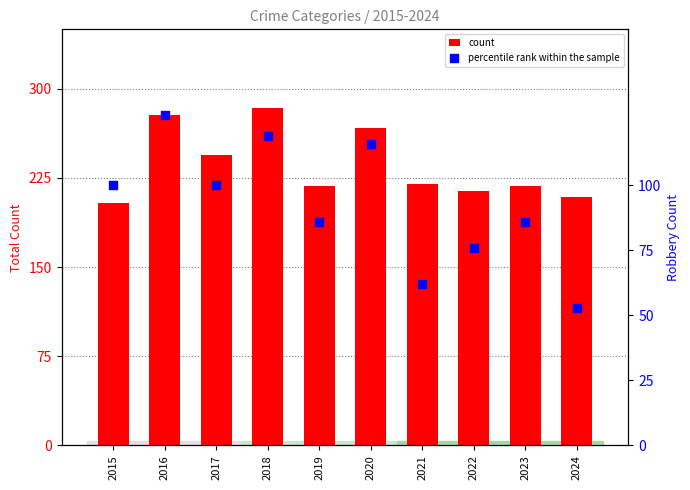

Which series contains the highest Y value?

count